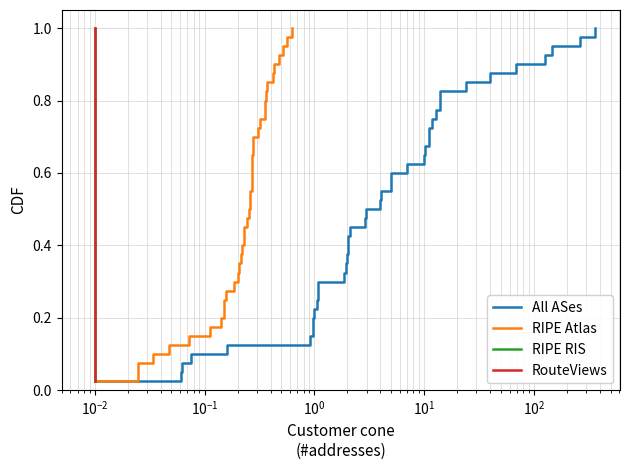

True or false: RIPE Atlas and RouteViews intersect in this chart.

False